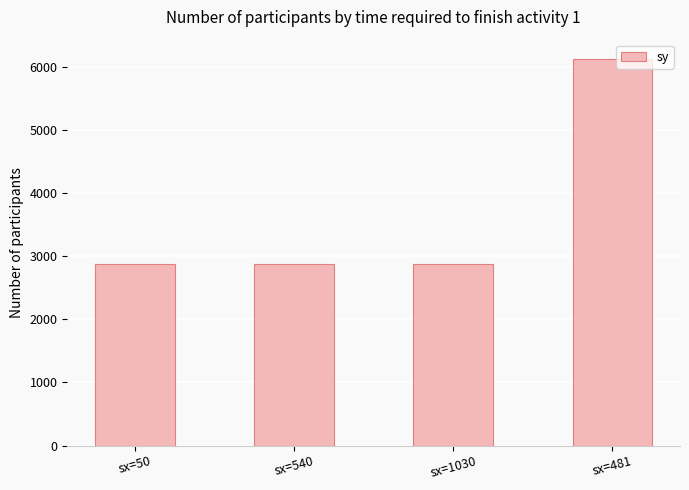

Between sx=481 and sx=50, which is larger?

sx=481